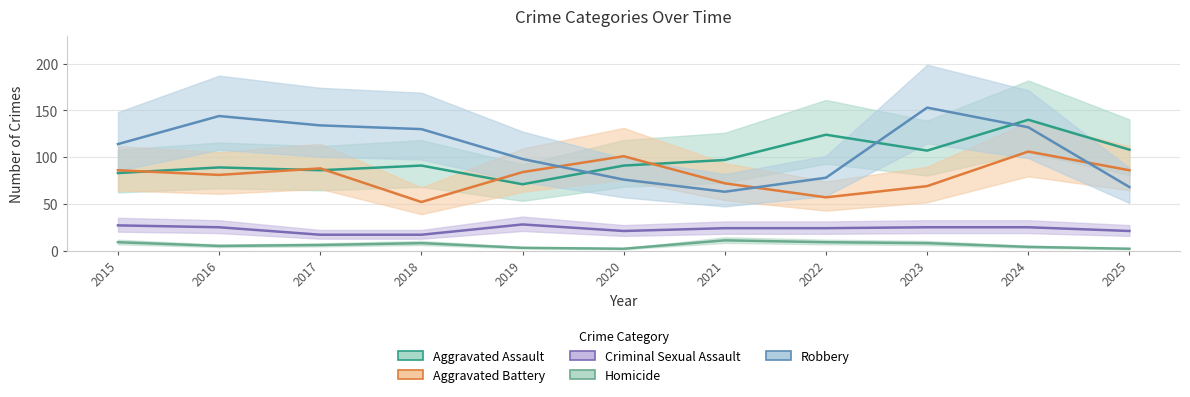

Reading right to left, transcribe all the data shown in this chart.

Aggravated Assault: 2025=108	2024=140	2023=107	2022=124	2021=97	2020=91	2019=71	2018=91	2017=86	2016=89	2015=83
Aggravated Battery: 2025=86	2024=106	2023=69	2022=57	2021=72	2020=101	2019=84	2018=52	2017=88	2016=81	2015=86
Criminal Sexual Assault: 2025=21	2024=25	2023=25	2022=24	2021=24	2020=21	2019=28	2018=17	2017=17	2016=25	2015=27
Homicide: 2025=2	2024=4	2023=8	2022=9	2021=11	2020=2	2019=3	2018=8	2017=6	2016=5	2015=9
Robbery: 2025=68	2024=132	2023=153	2022=78	2021=63	2020=76	2019=98	2018=130	2017=134	2016=144	2015=114